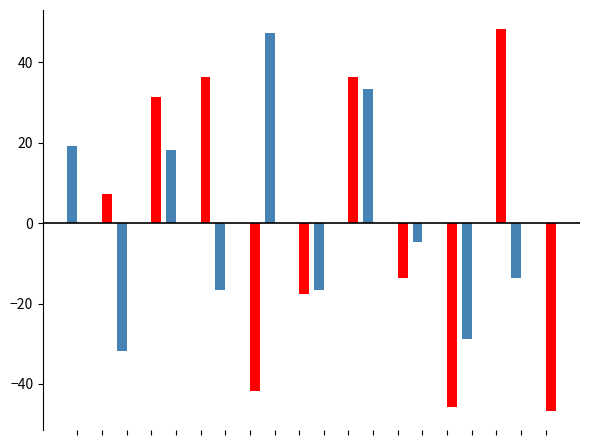

What is the maximum value shown in the chart?

48.3